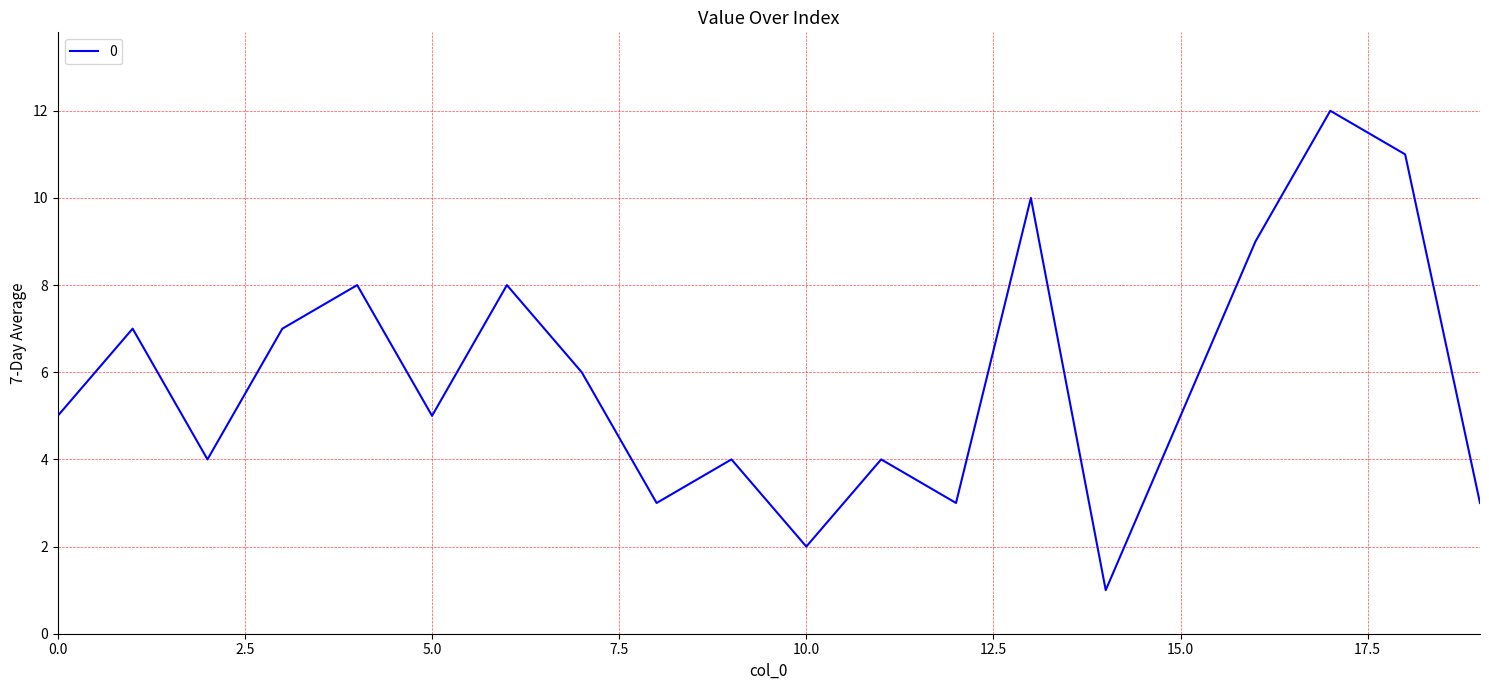

What is the difference between the maximum and minimum values?

11